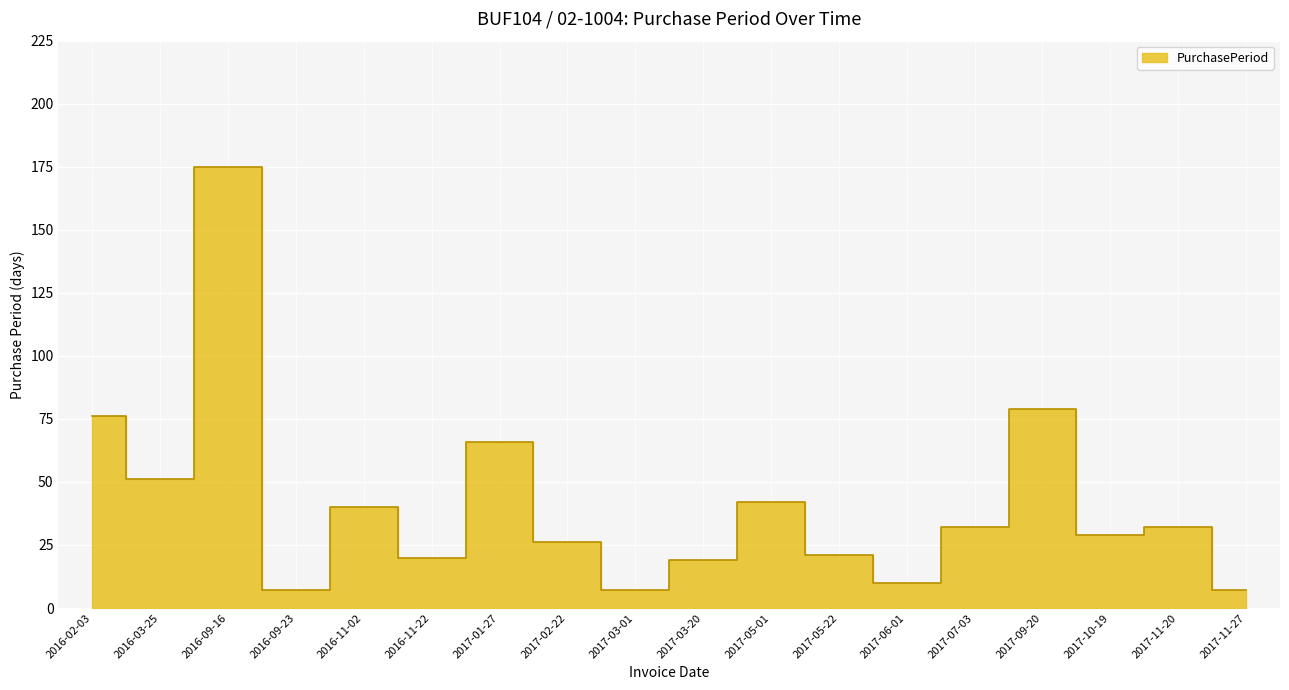

How many points are higher than both their immediate neighbors (excluding endpoints)?

6